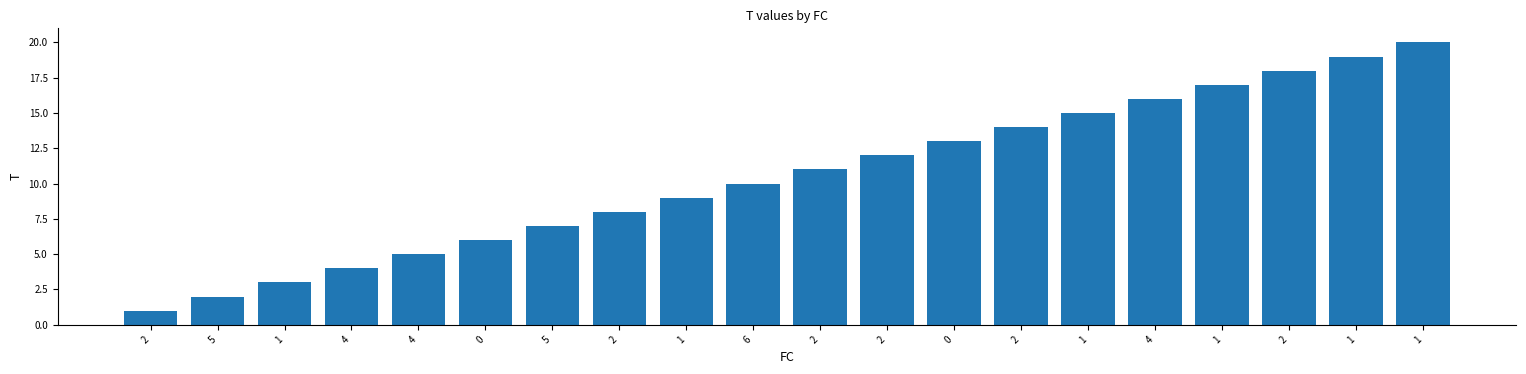

Reading left to right, list all the values displayed in this chart.

2=1	5=2	1=3	4=4	4=5	0=6	5=7	2=8	1=9	6=10	2=11	2=12	0=13	2=14	1=15	4=16	1=17	2=18	1=19	1=20